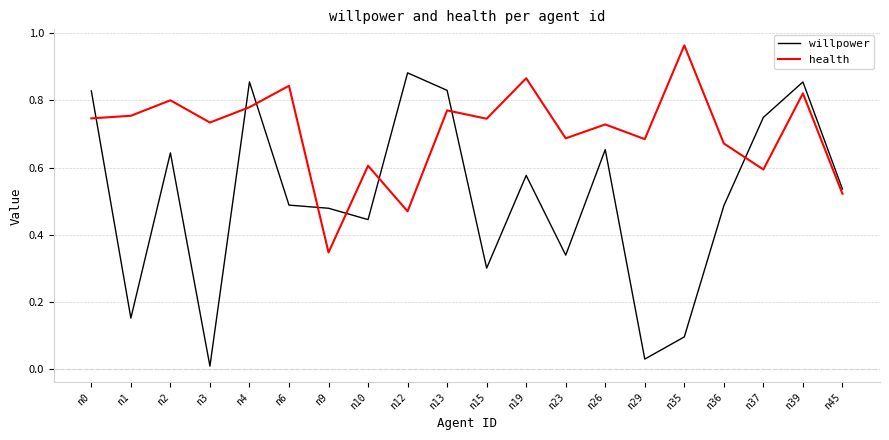

Between n1 and n35, which series saw the biggest shift?

health